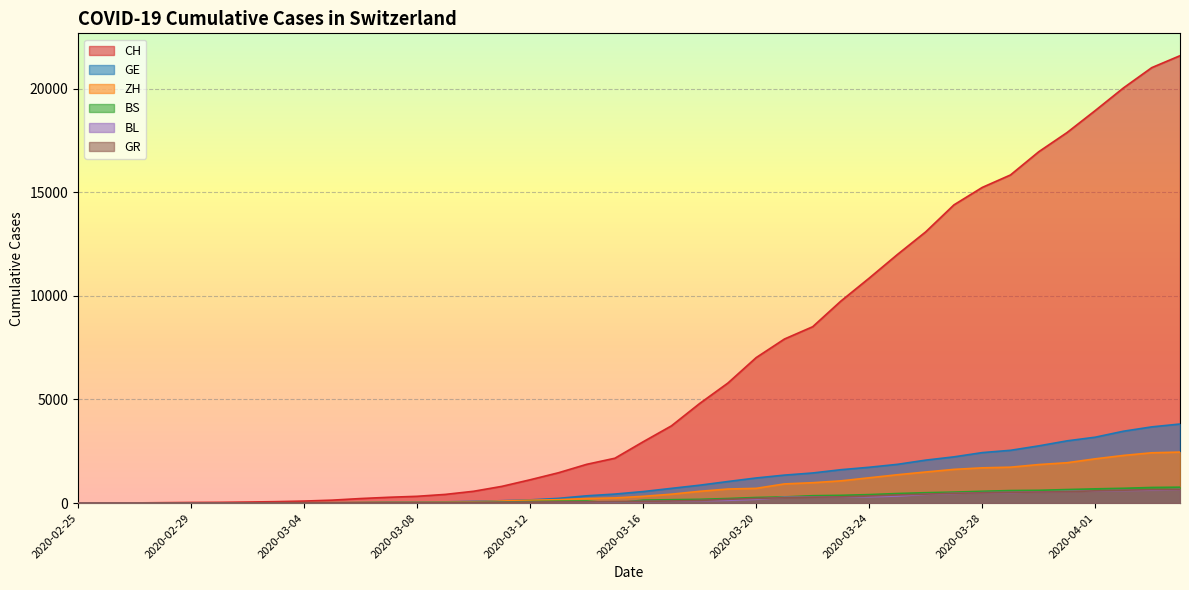

How many lines are shown in the chart?

6